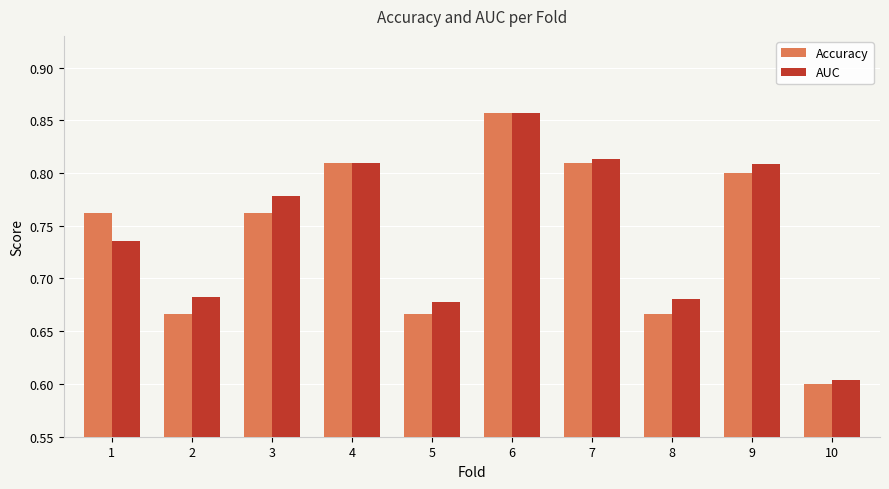

The value of Accuracy at 2 is 0.2. True or false?

False